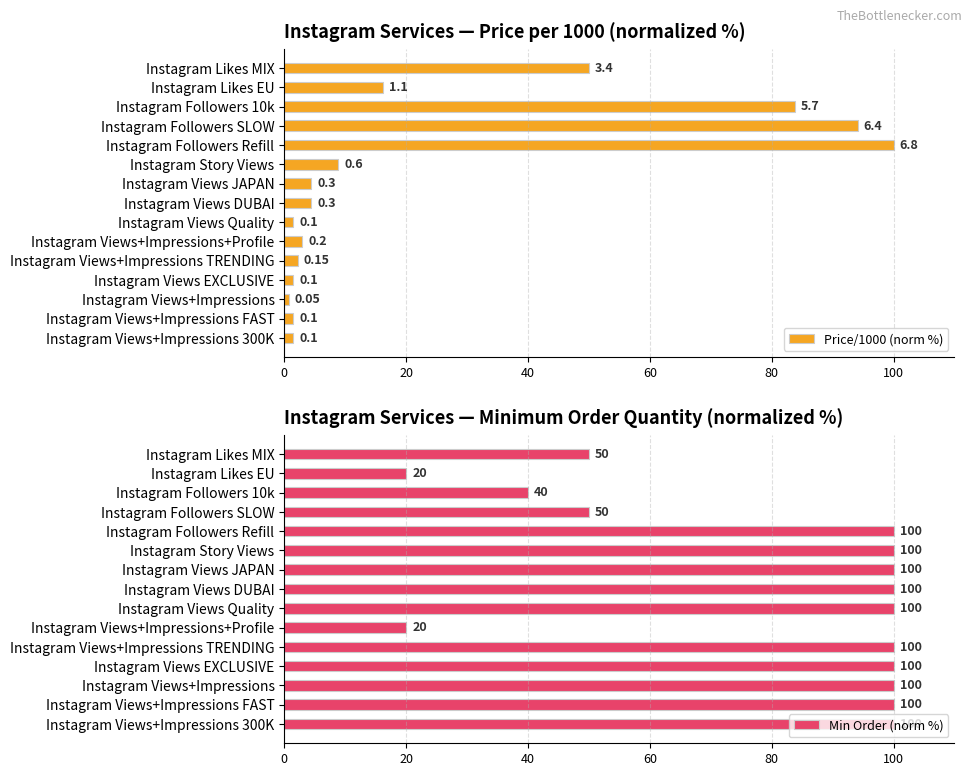

Which series has the largest total across all categories?

Min Order (norm %)